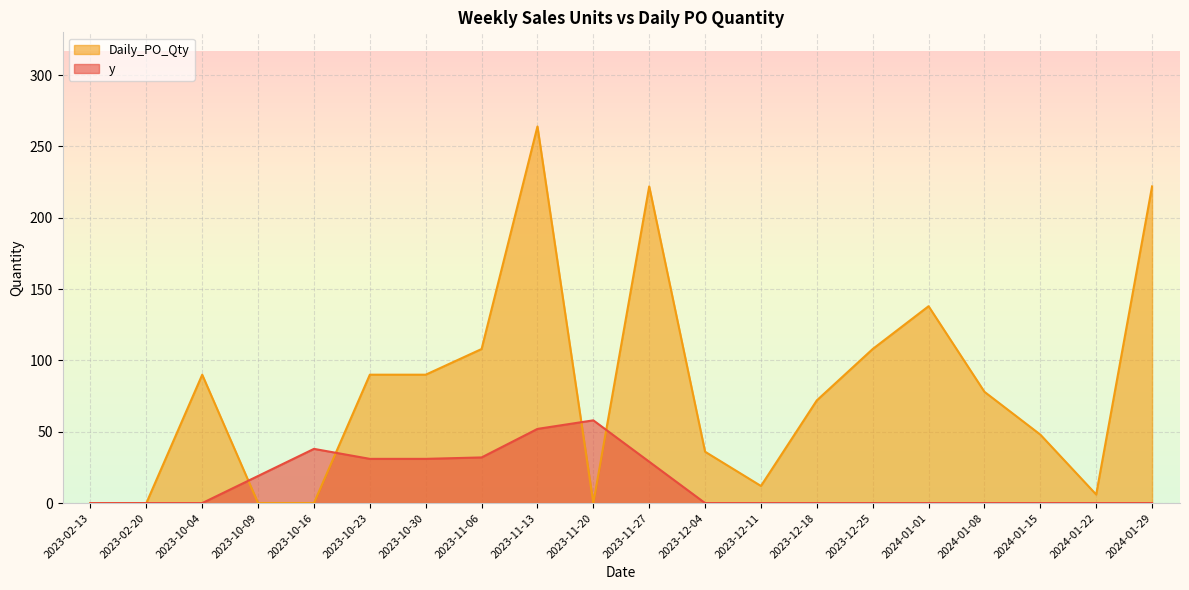

At which label does Daily_PO_Qty reach its peak?

2023-11-13